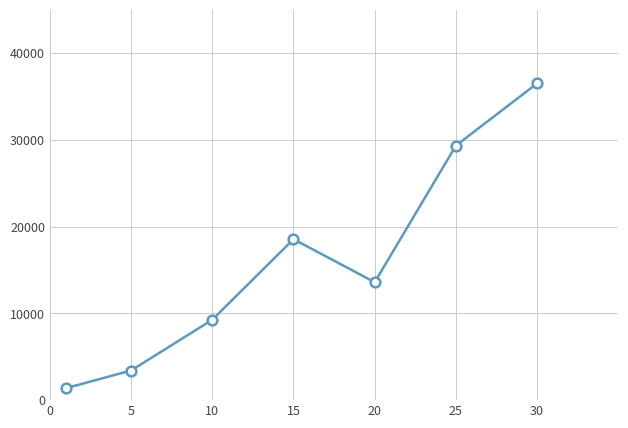

What is the sum of all values?

112030